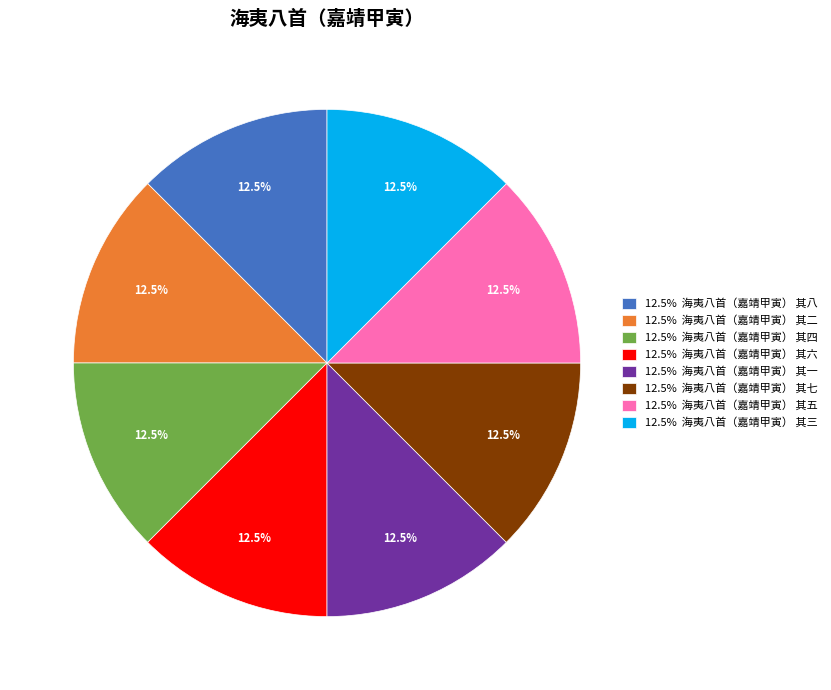

What percentage is NOT represented by 12.5% 海夷八首（嘉靖甲寅） 其二?

87.5%